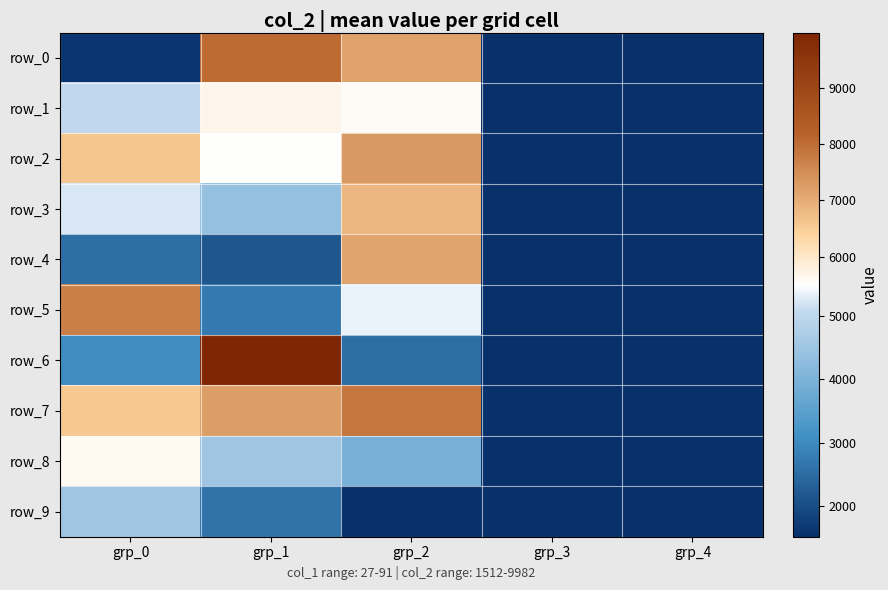

How many data points in row_1 are above 5027?

2